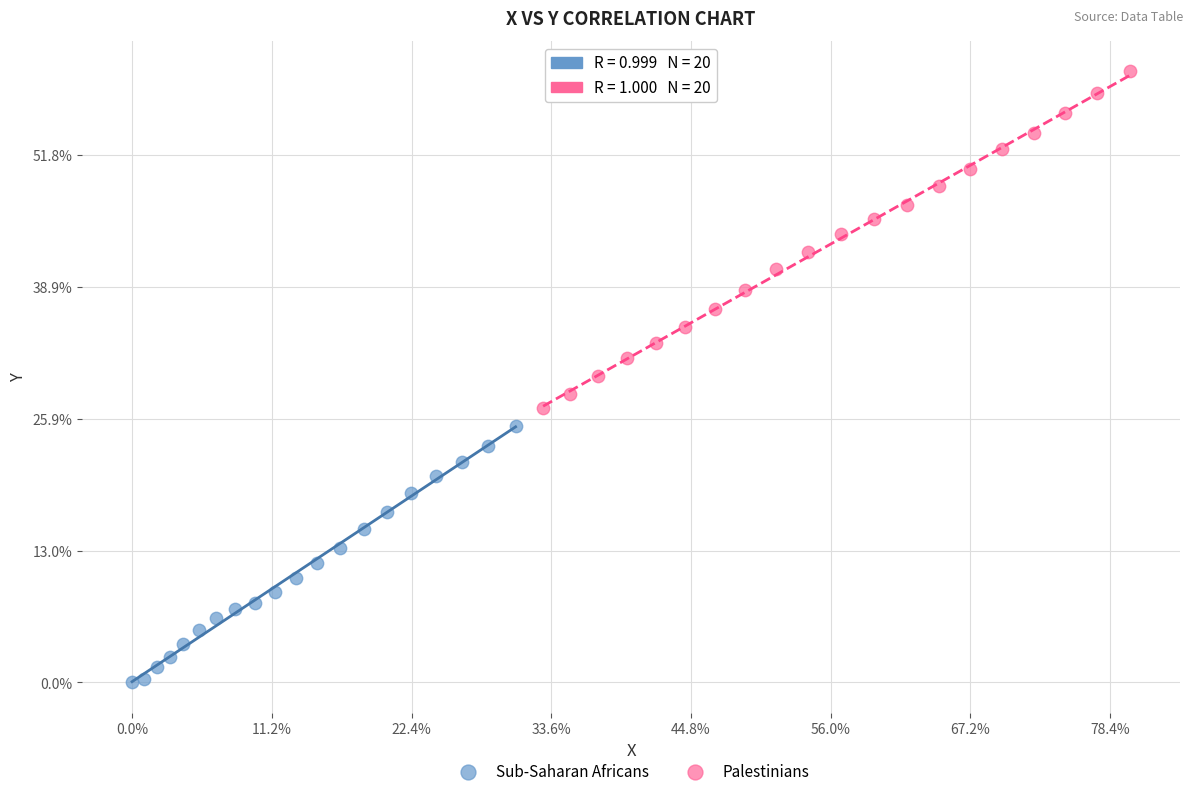

Which series contains the highest Y value?

Palestinians